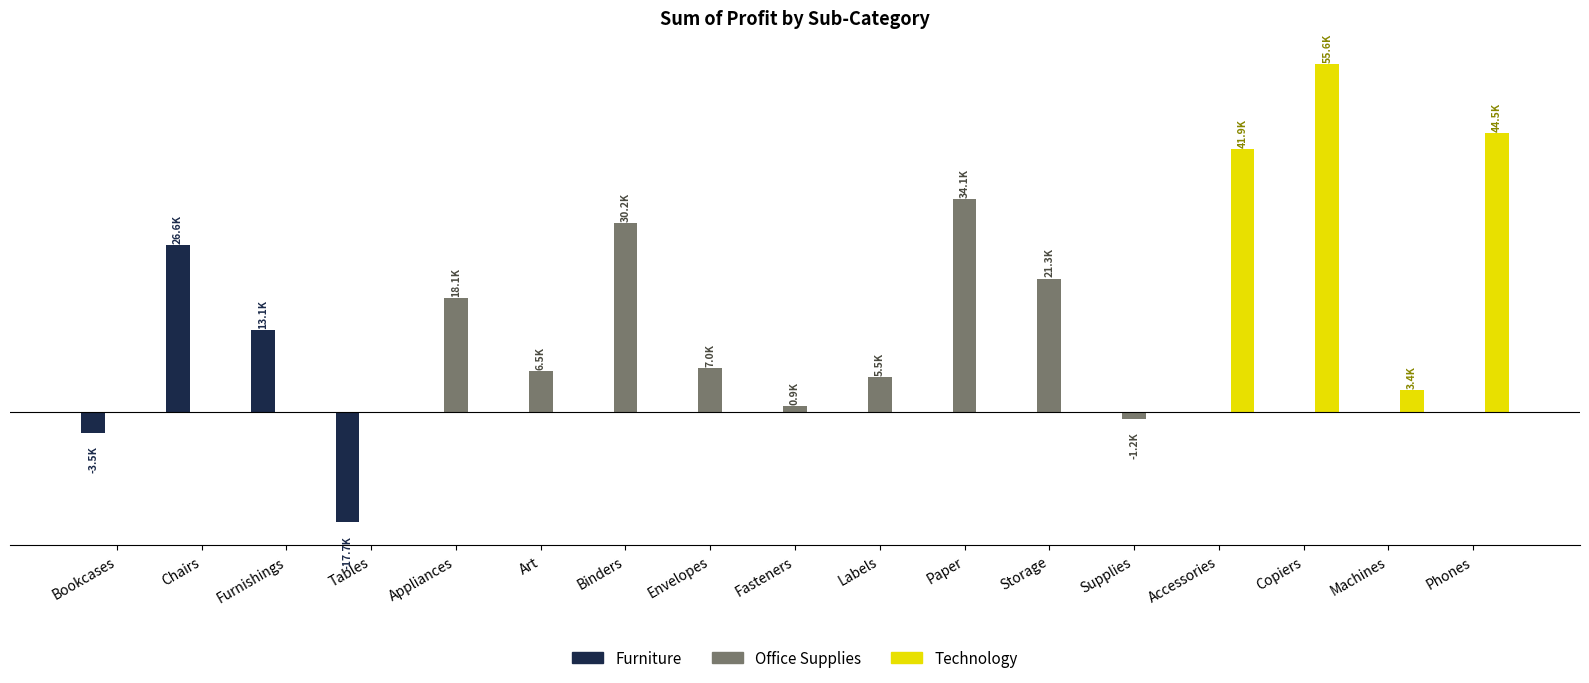

Are the bars horizontal?

No